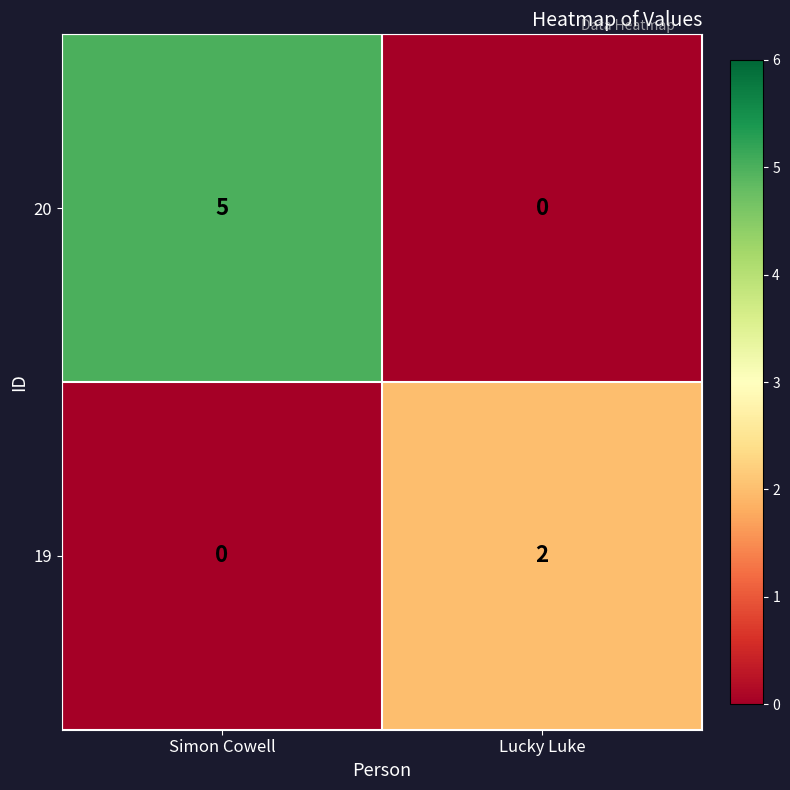

Which series has the largest total across all categories?

20